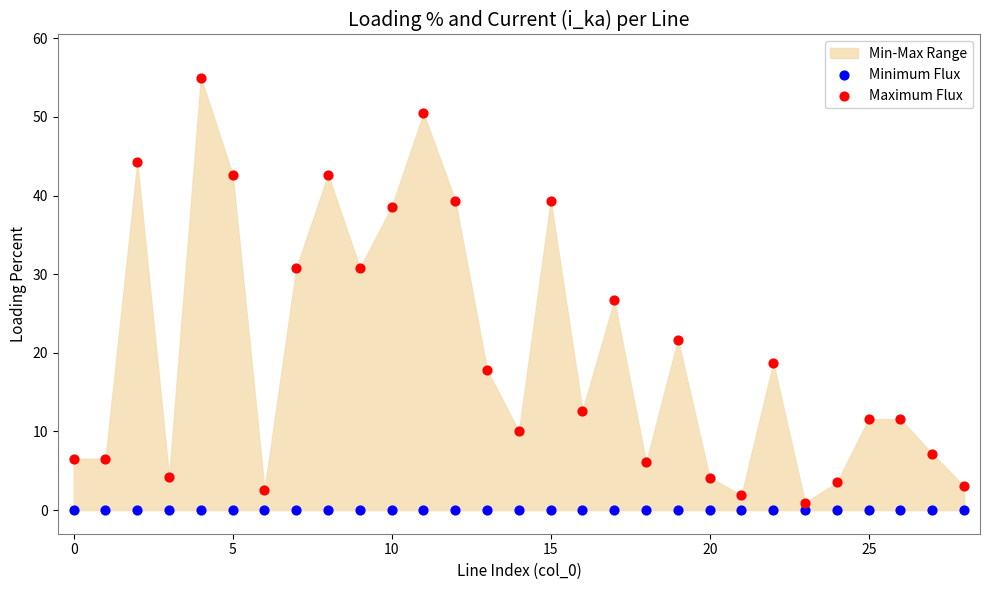

Which series contains the highest Y value?

Maximum Flux